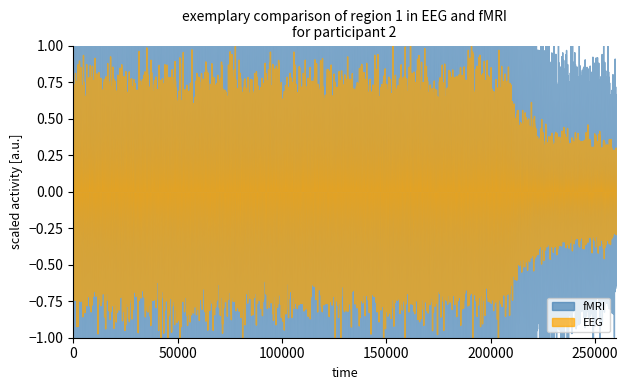

At 2, list the series in order from largest to smallest.

fMRI, EEG